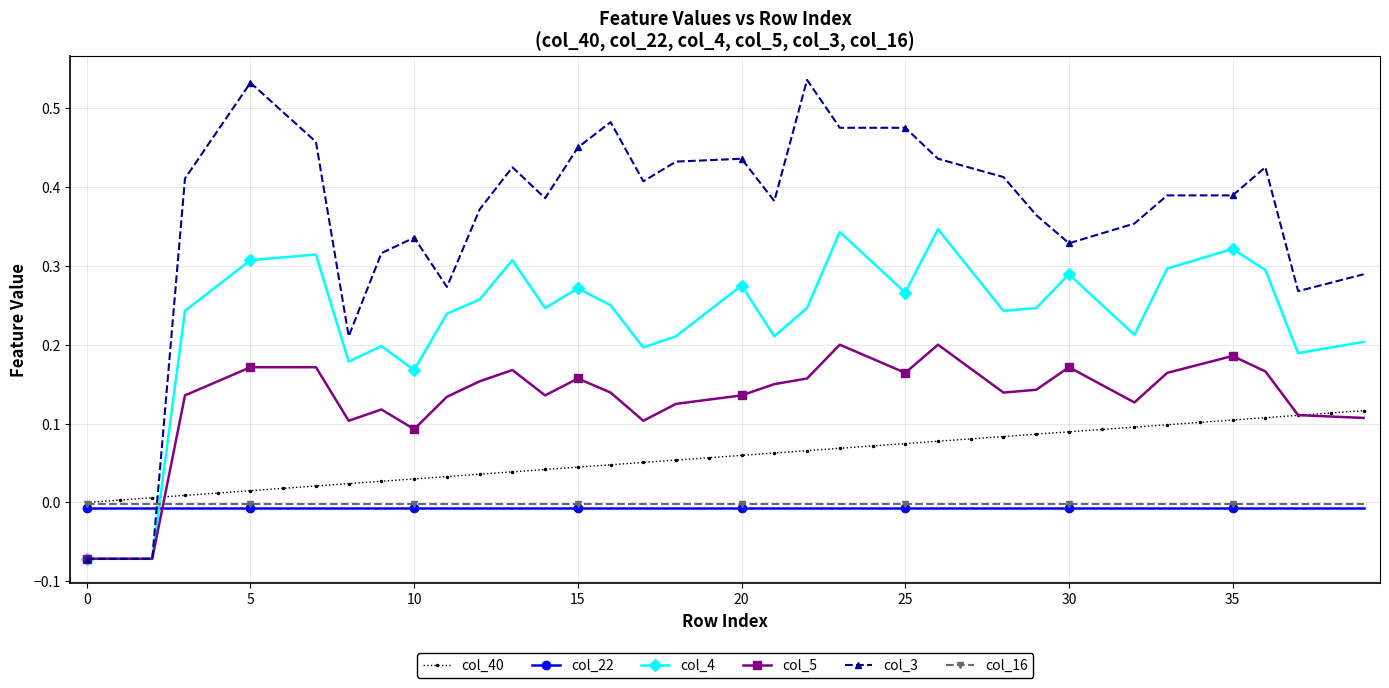

Which series has the largest total across all categories?

col_3